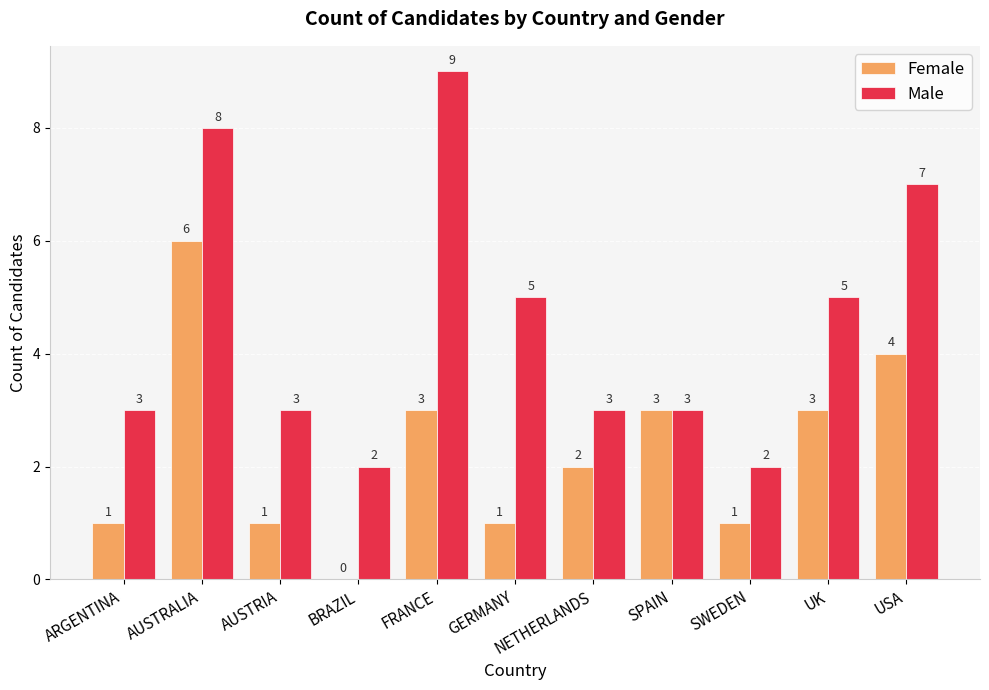

Which series has the widest spread of values?

Male